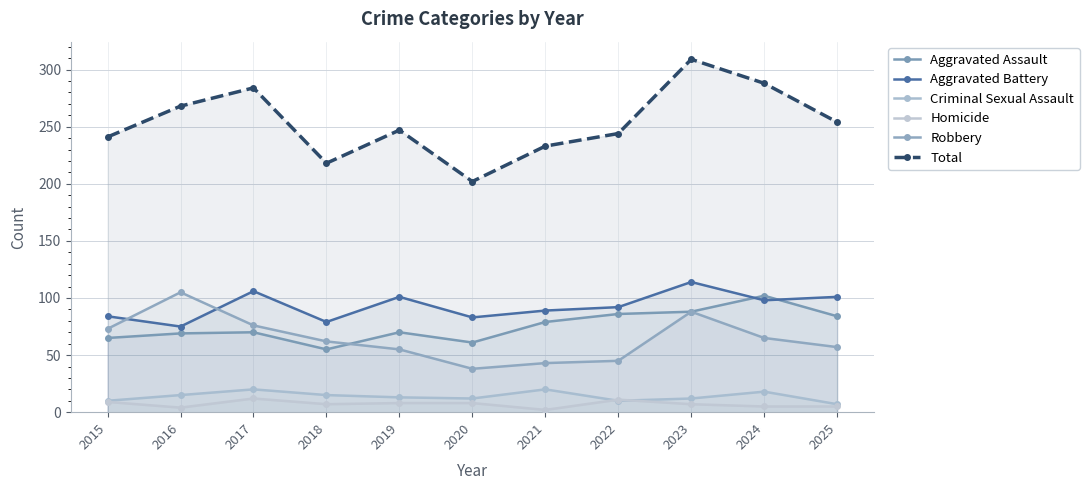

In Total, how many points are lower than both neighbors (excluding endpoints)?

2